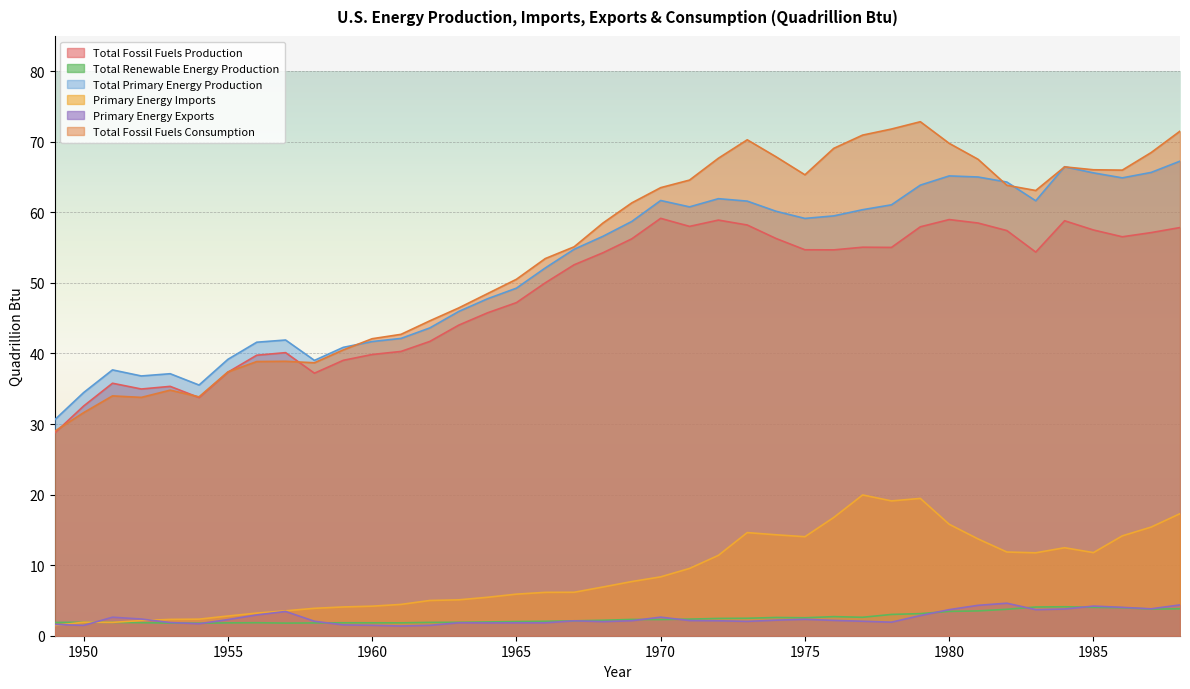

True or false: Total Primary Energy Production has more than 0 points higher than both neighbors.

True